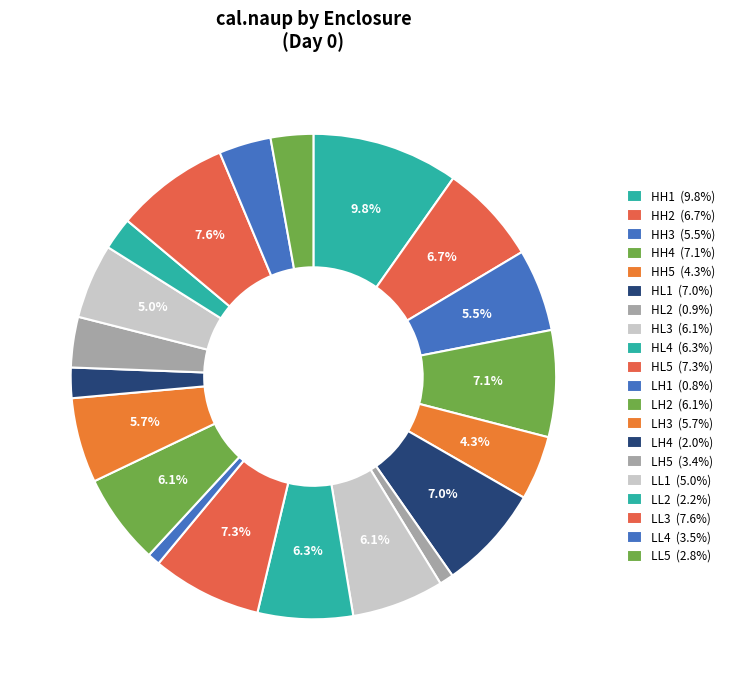

Does any single category account for the majority?

No